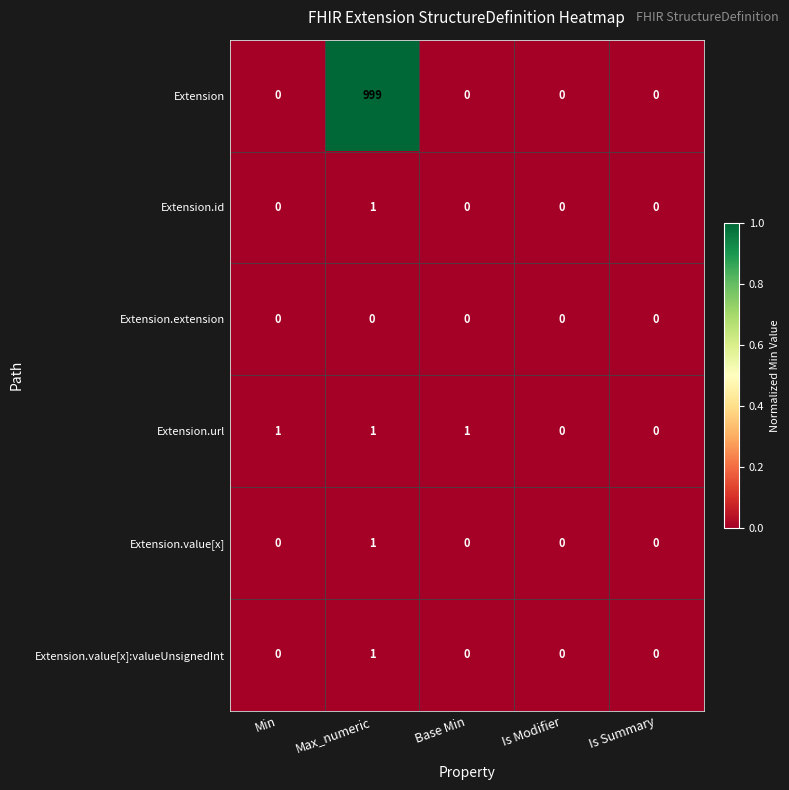

The Extension.value[x] series shows 0 at Is Modifier. True or false?

True